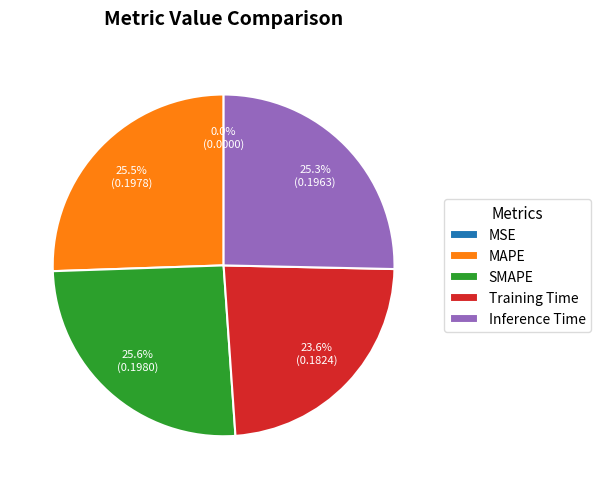

Do Training Time and Inference Time together represent more than half of the pie?

No